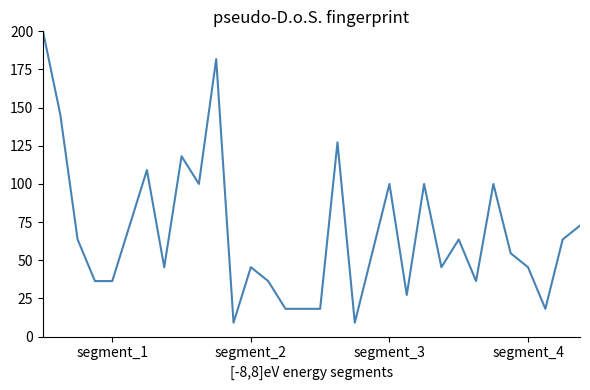

What is the difference between the maximum and minimum values?

190.9